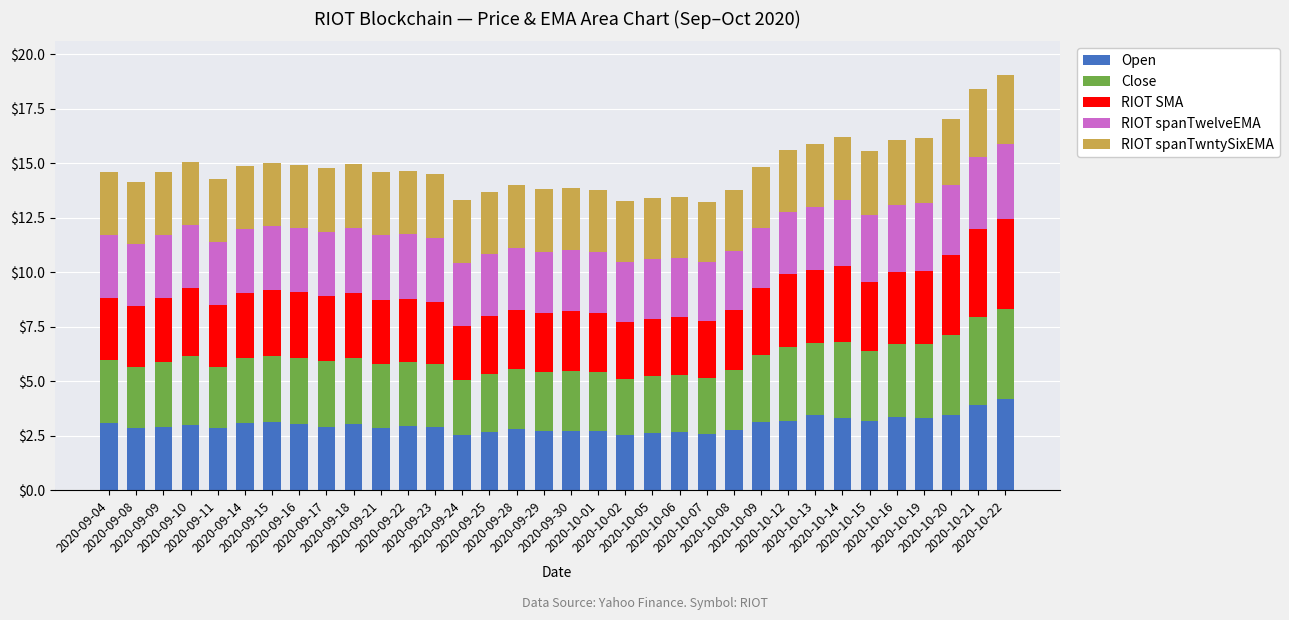

What is the maximum value for Open?

4.2